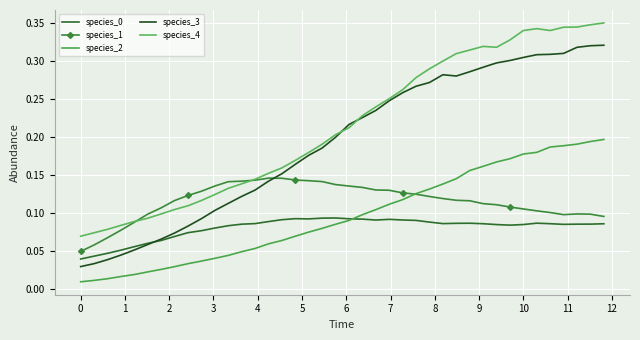

At how many categories does at least one series exceed 0?

40